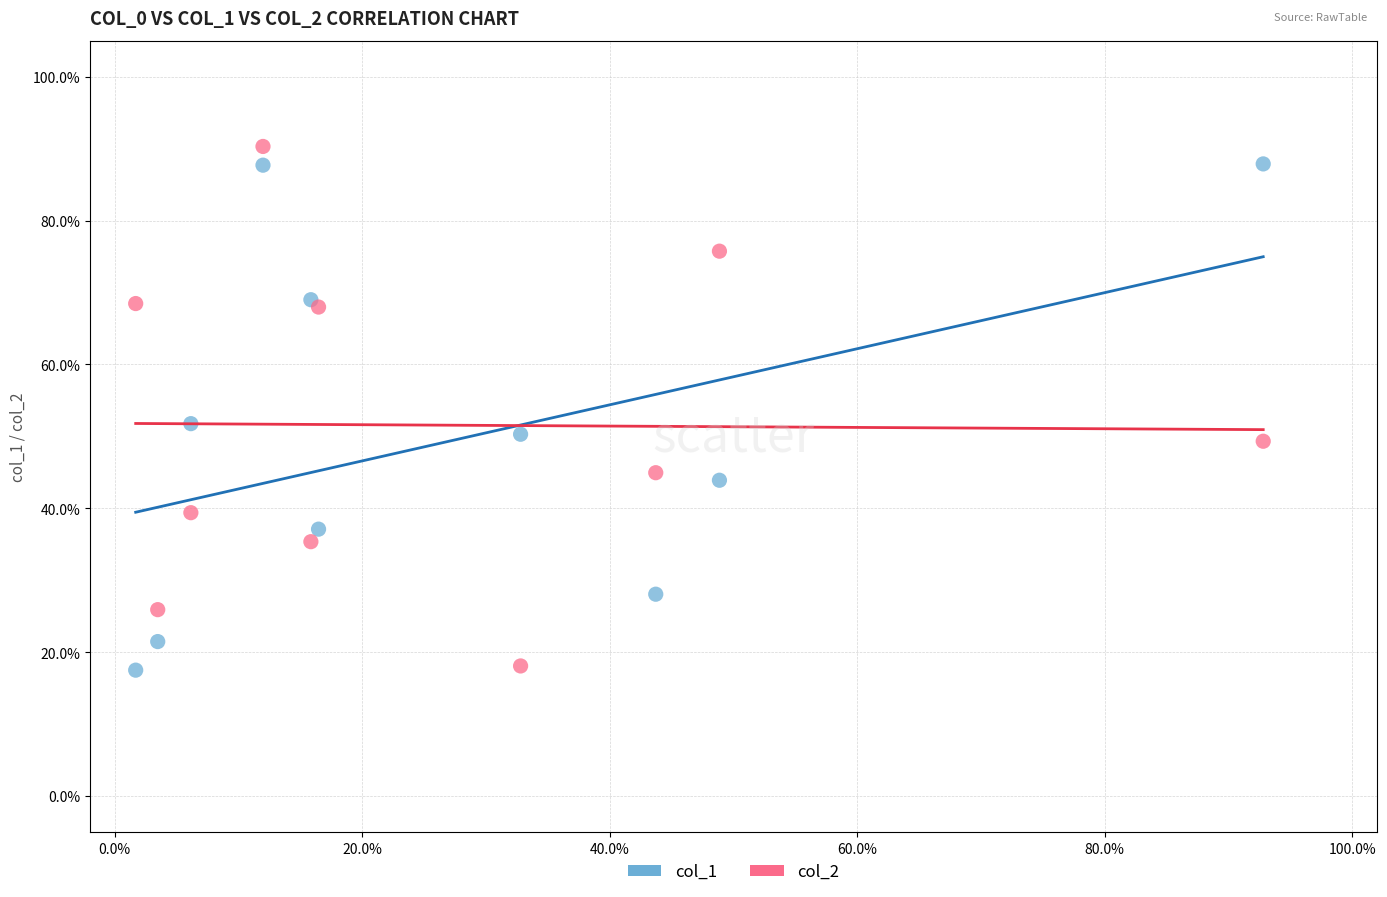

What are all the series names shown in the legend?

col_1, col_2